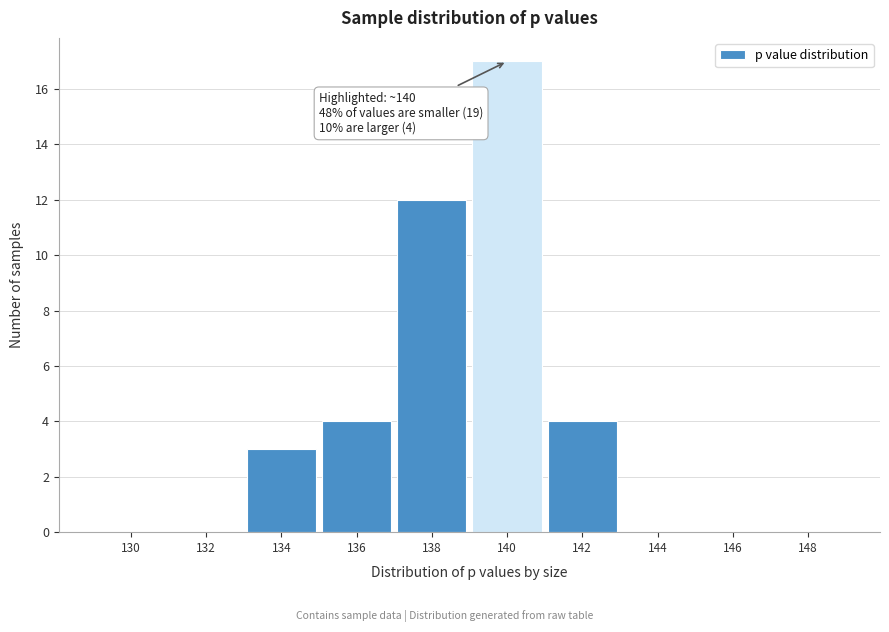

Reading left to right, list all the values displayed in this chart.

130=0	132=0	134=3	136=4	138=12	140=17	142=4	144=0	146=0	148=0